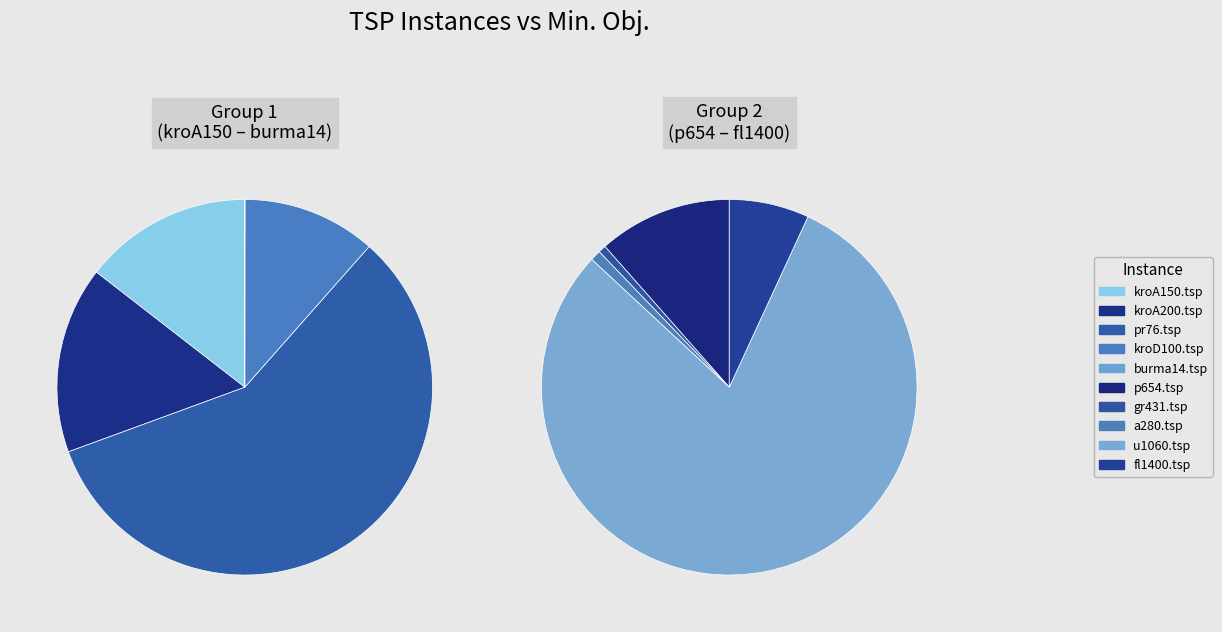

Count the number of slices in the pie.

10